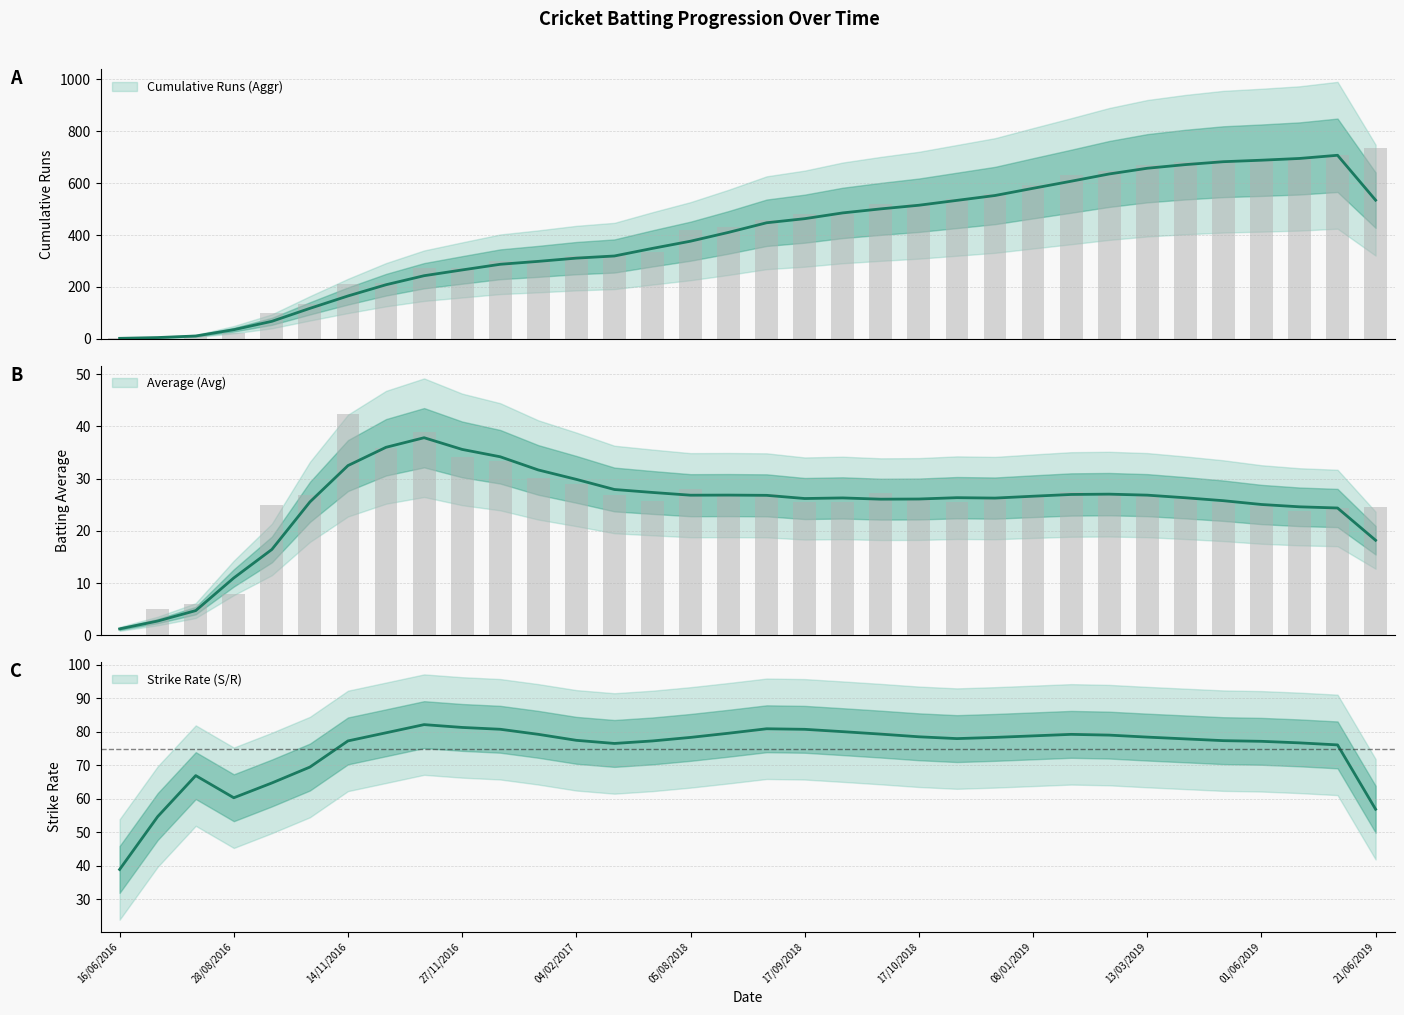

What is the difference between the maximum and minimum values in the Average (Avg) series?

42.4